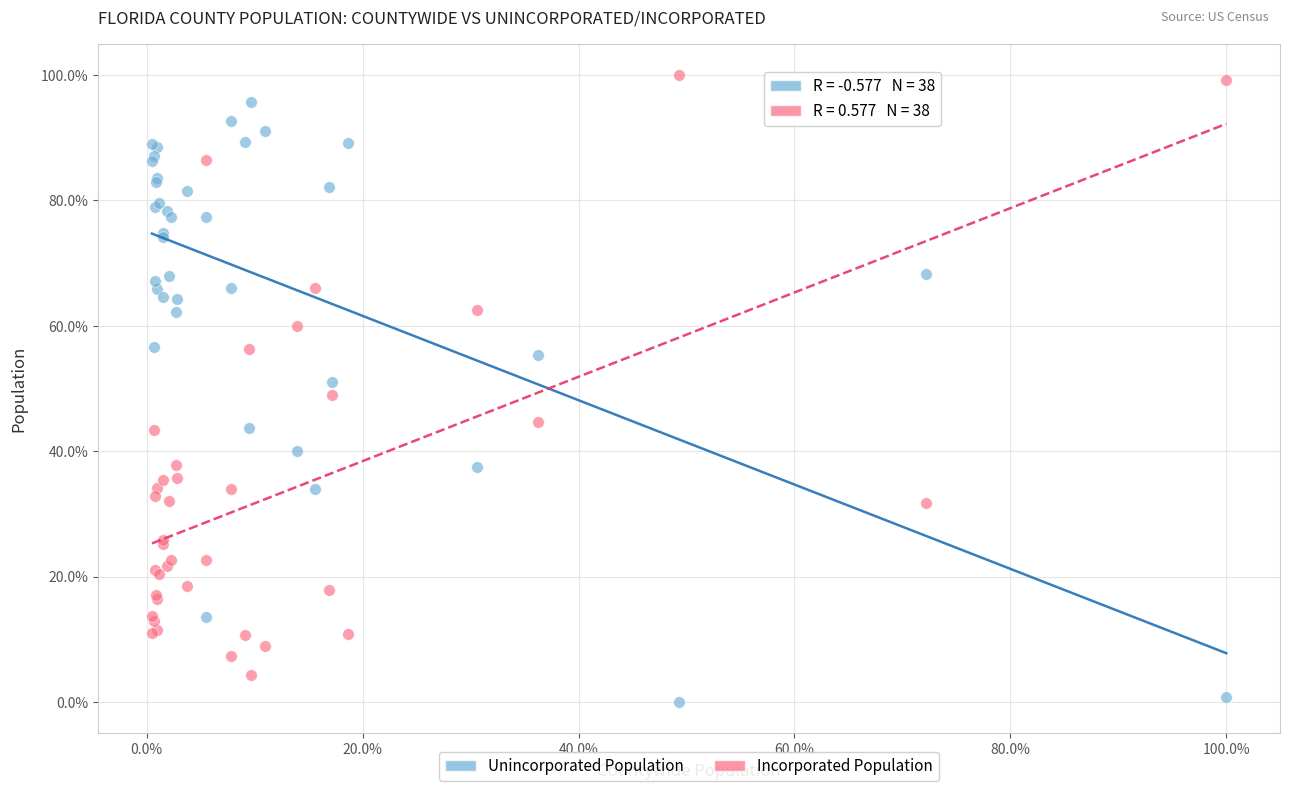

Which series contains the highest Y value?

Incorporated Population